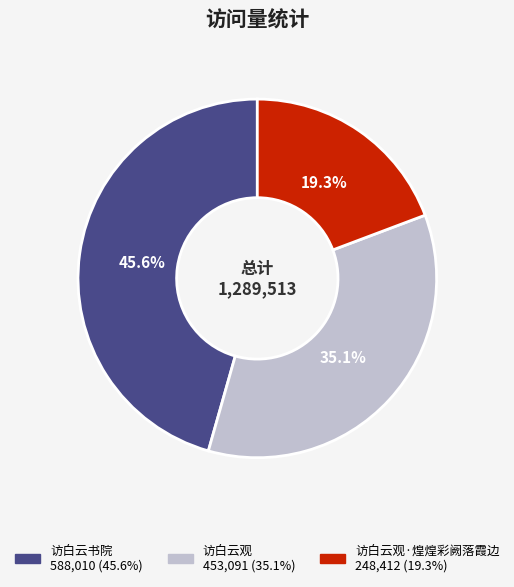

Is there any slice that represents more than half of the pie?

No